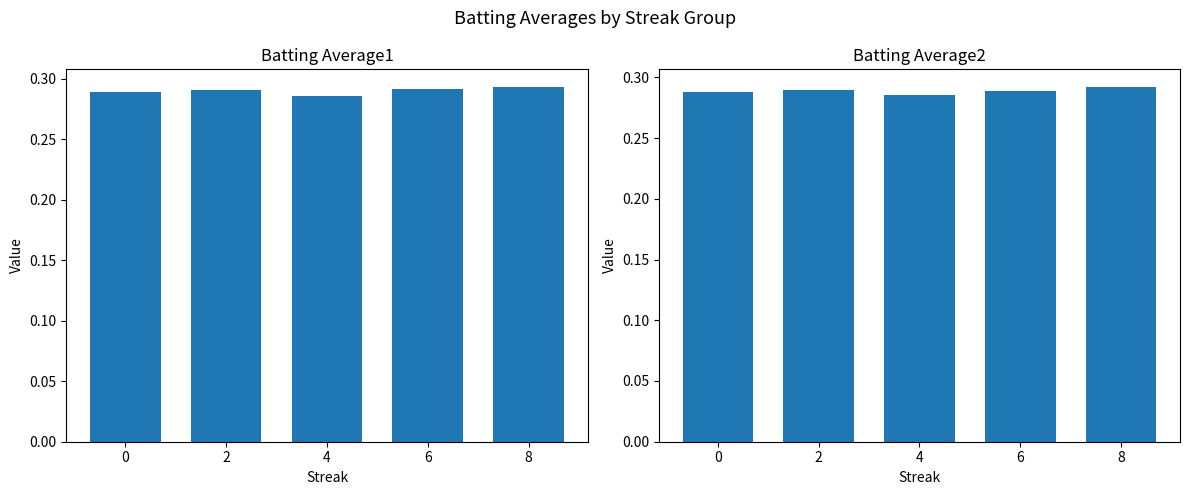

Is the value of Batting Average2 at 8 greater than the value of Batting Average1 at 4?

Yes